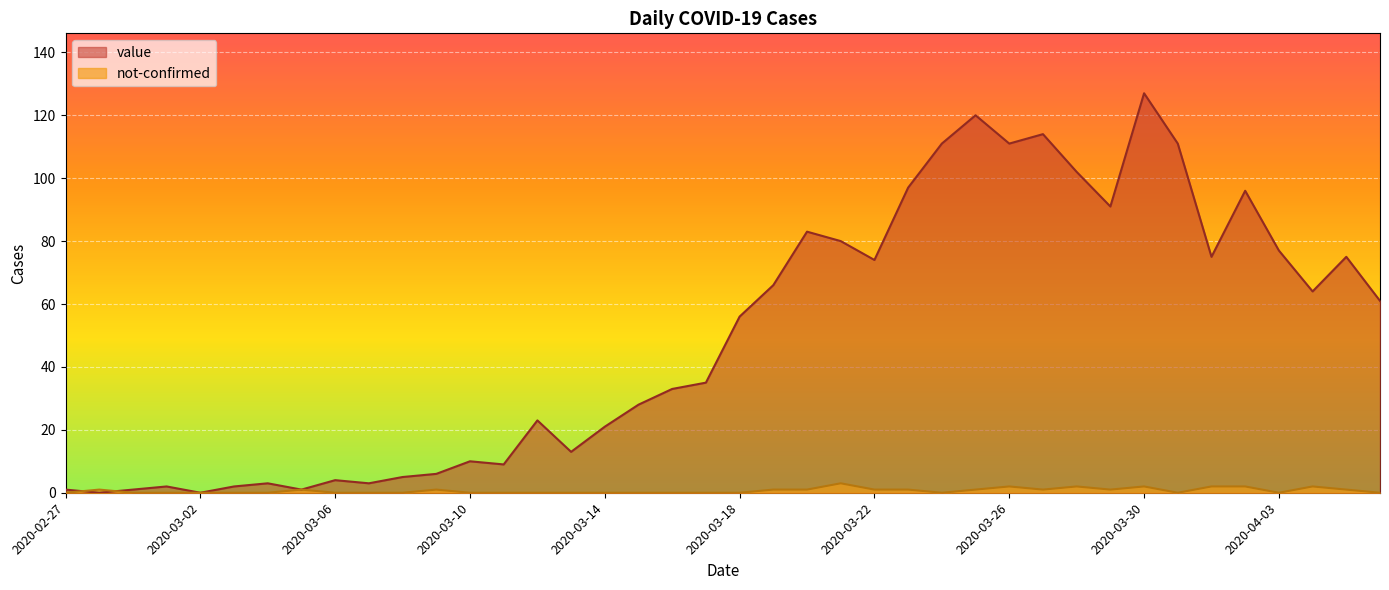

What are all the series names shown in the legend?

value, not-confirmed